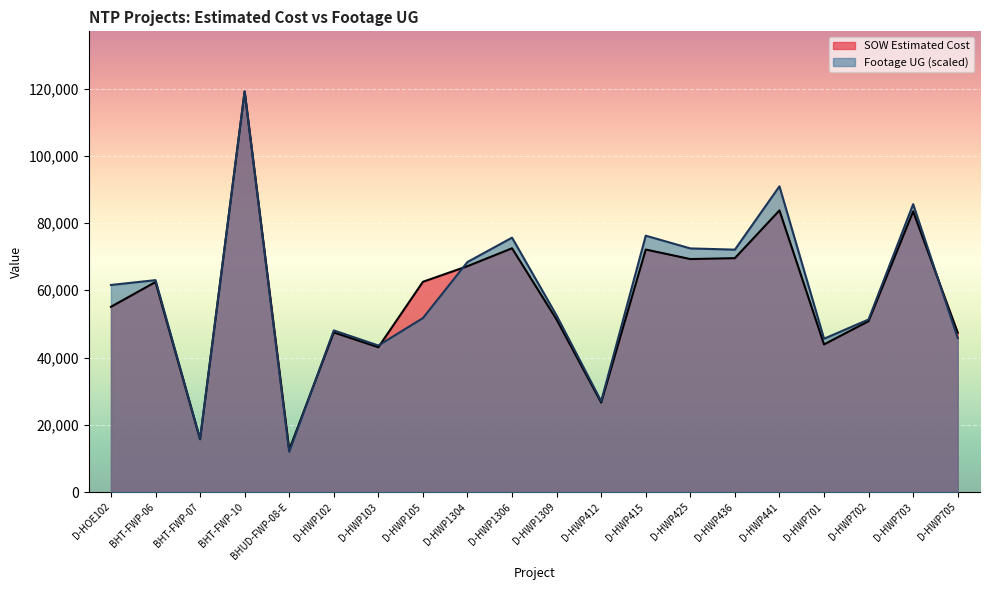

How many lines are shown in the chart?

2